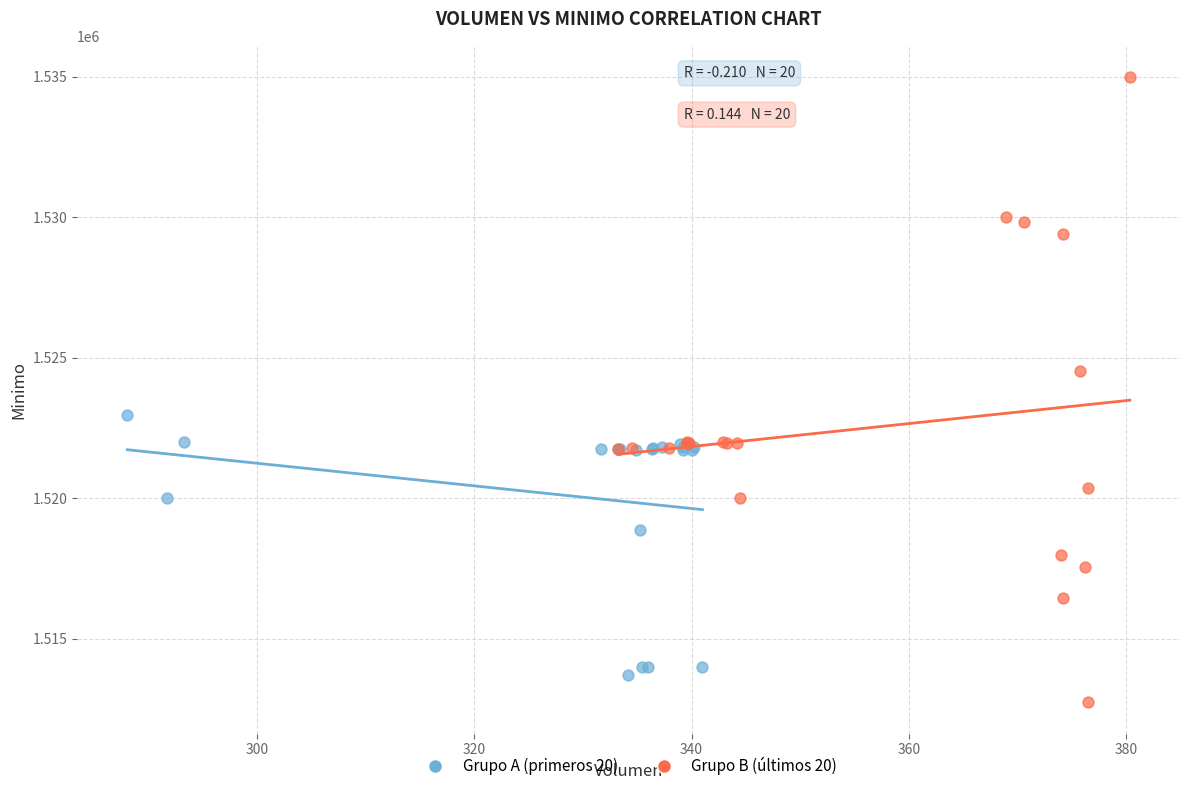

Which series contains the highest Y value?

Grupo B (últimos 20)